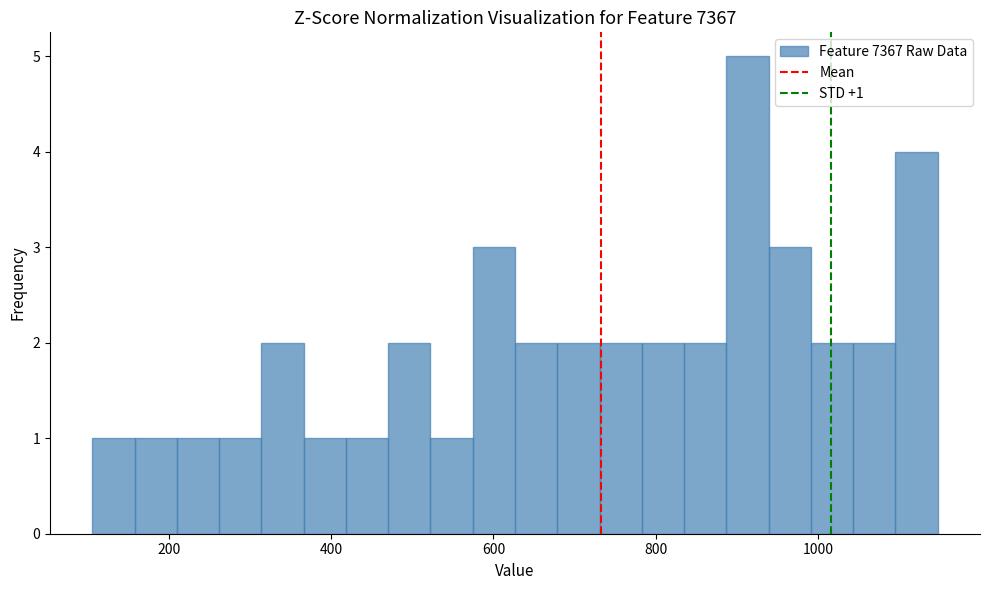

Read against the x-axis, roughly where is the centre of the tallest bar?

920